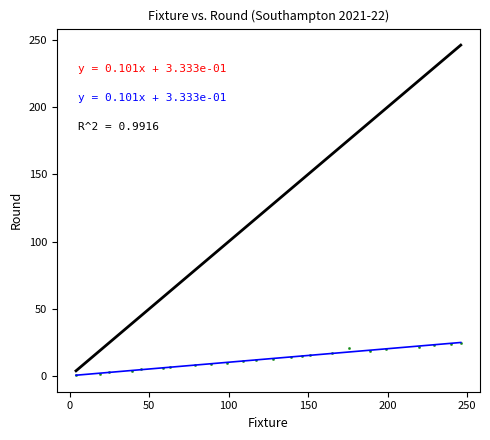

What is the range of X values (max minus min)?

242